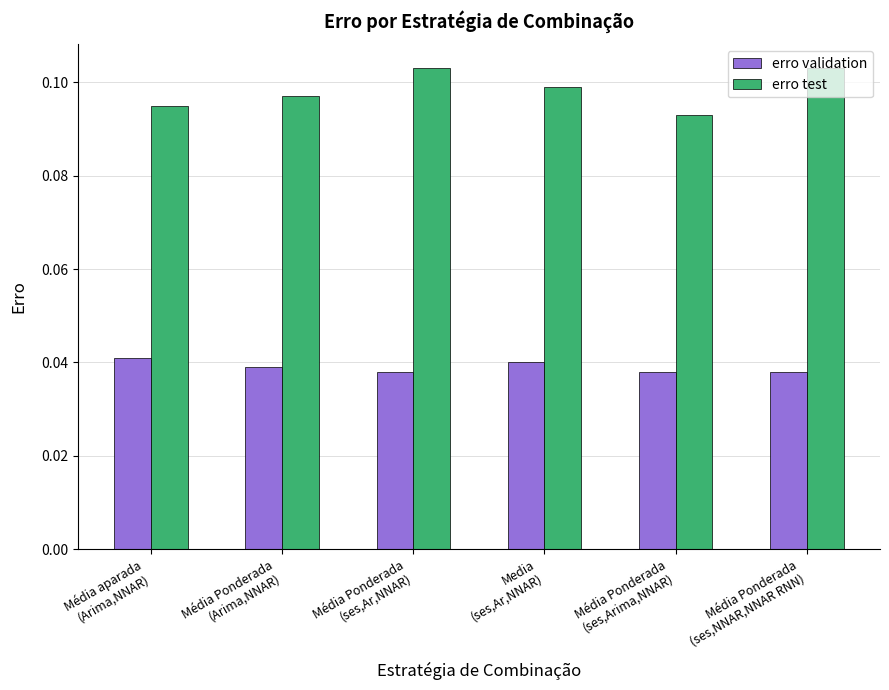

List the series in order of their peak value, lowest first.

erro validation, erro test